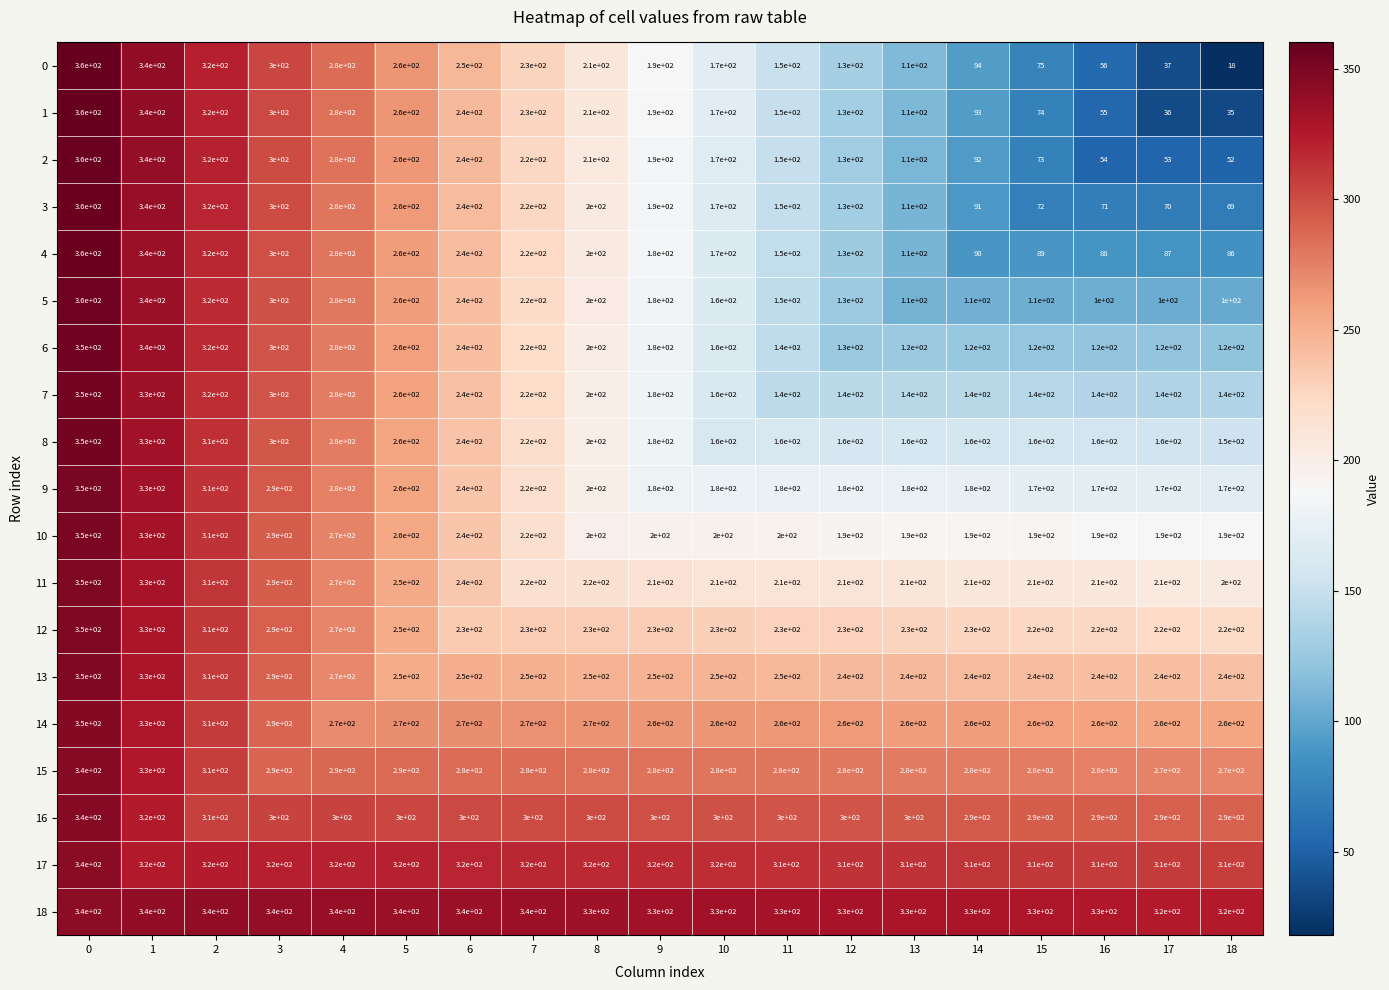

What is the difference between the highest and lowest values at 18?

302